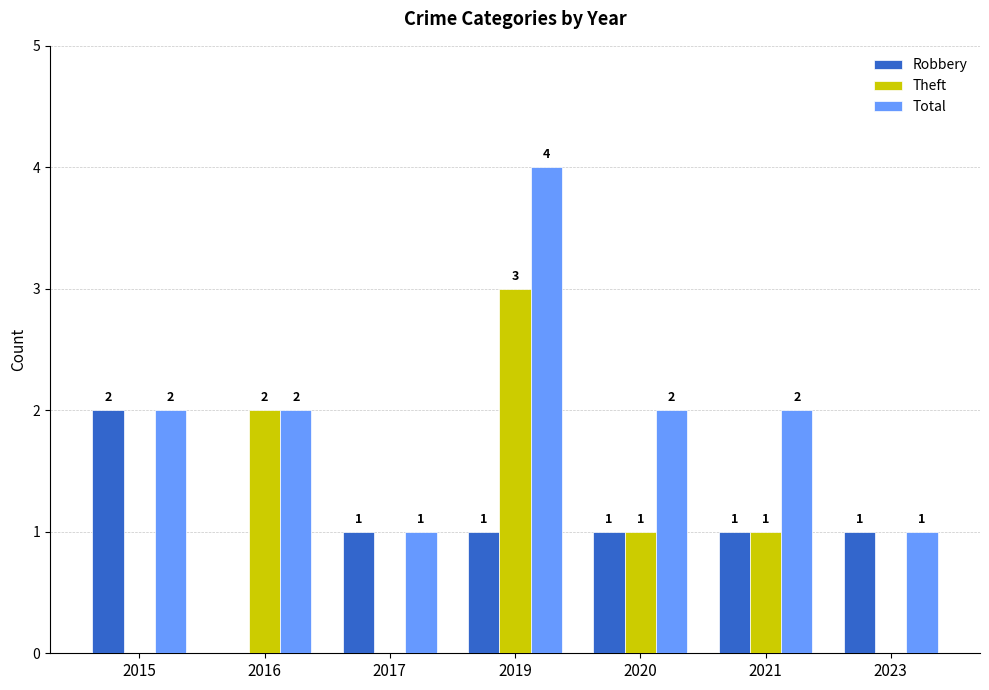

What is the sum of all Robbery values?

7